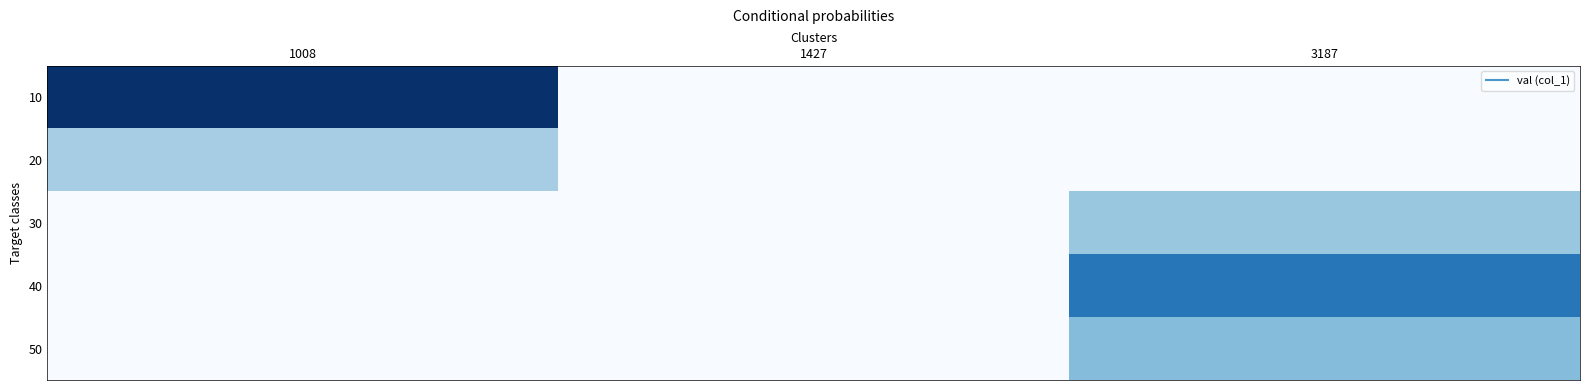

Reading left to right, what are all the values shown in this chart?

10: 1008=18.4	1427=0.0	3187=0.0
20: 1008=6.4	1427=0.0	3187=0.0
30: 1008=0.0	1427=0.0	3187=7.1
40: 1008=0.0	1427=0.0	3187=13.3
50: 1008=0.0	1427=0.0	3187=8.0